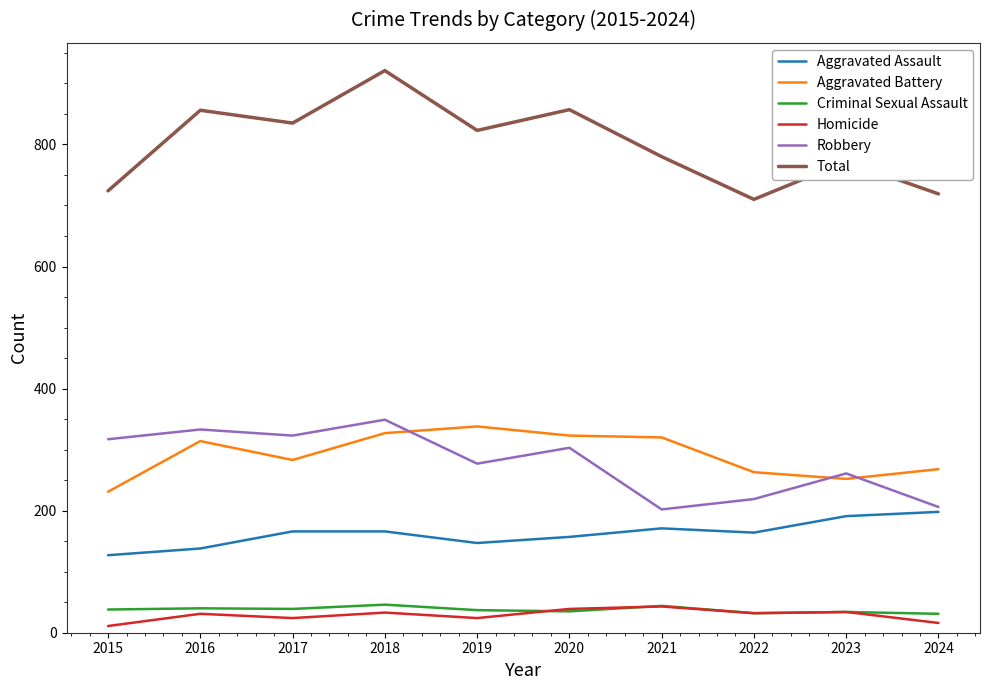

What value does the Homicide series have at 2020?

39